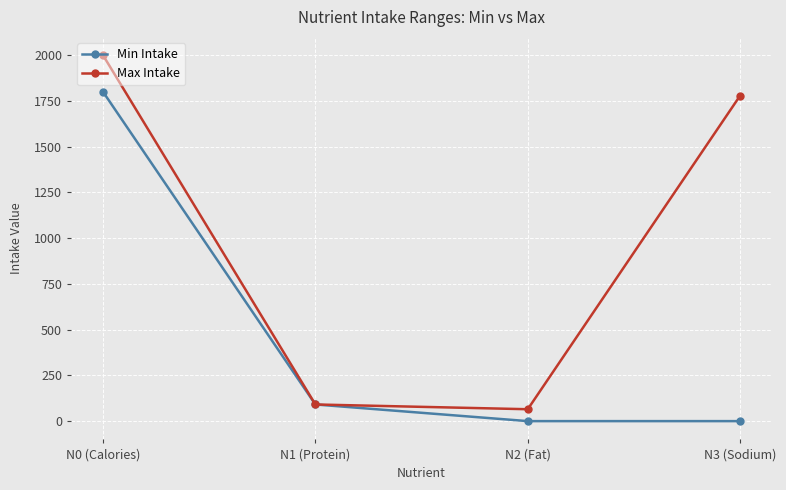

Between N0 (Calories) and N1 (Protein), which series saw the biggest shift?

Max Intake